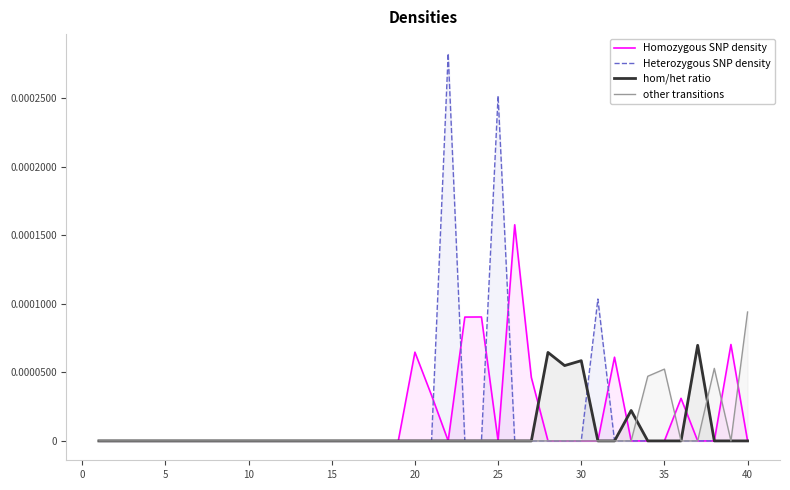

Which series has the widest spread of values?

Heterozygous SNP density